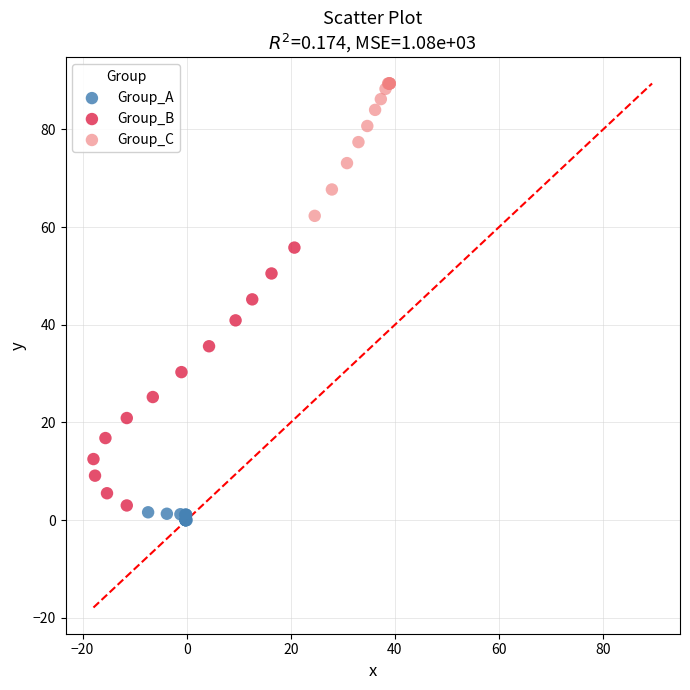

Which series reaches the maximum Y coordinate?

Group_C